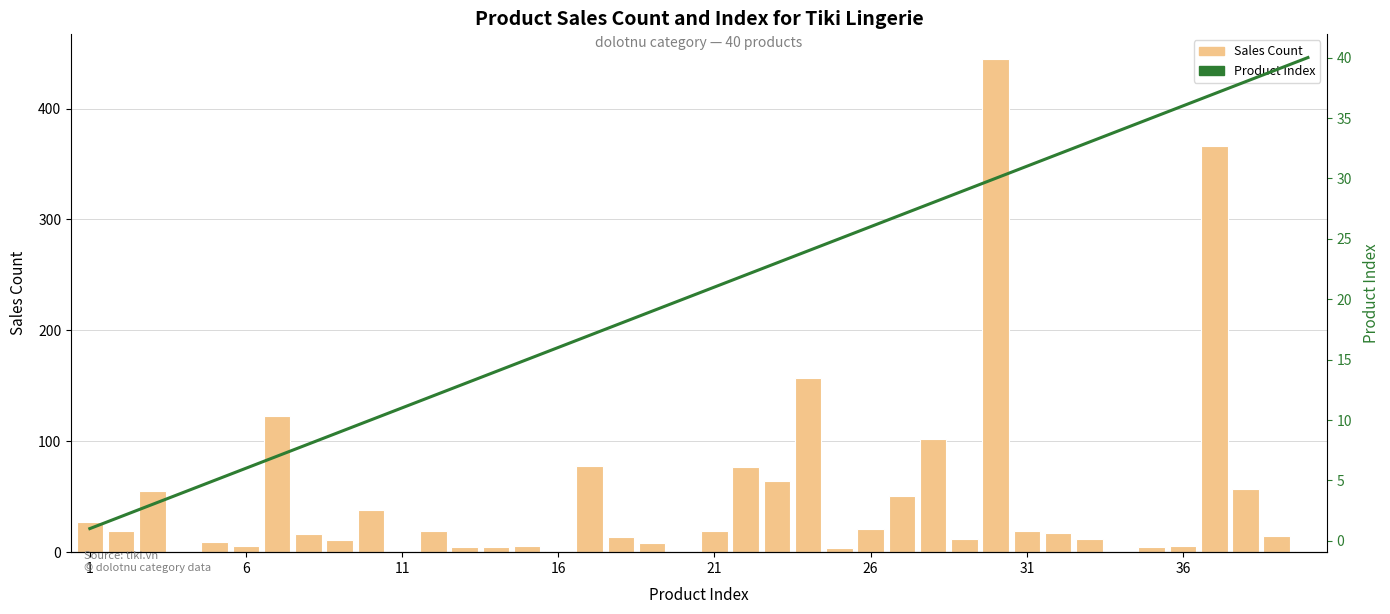

How many distinct data groups are displayed?

2